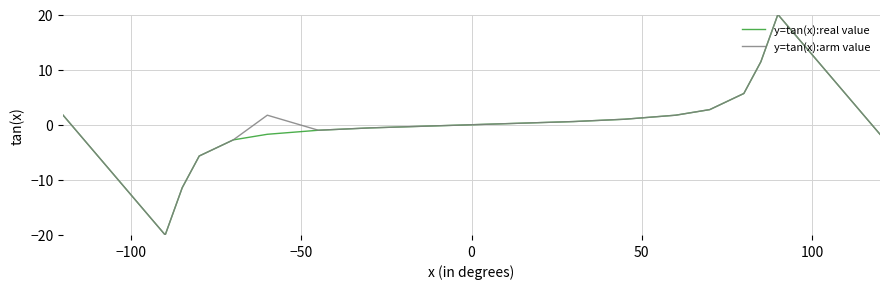

What is the lowest value of the y=tan(x):real value series?

-20.0